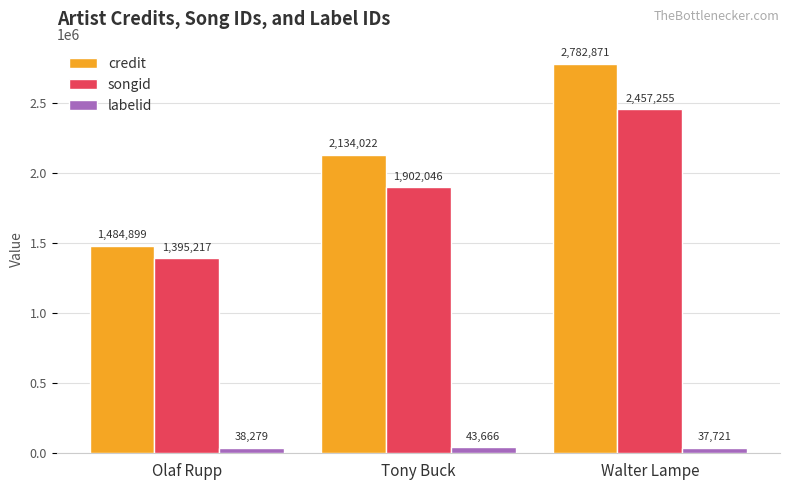

Is it true that labelid equals 37721 at Walter Lampe?

True